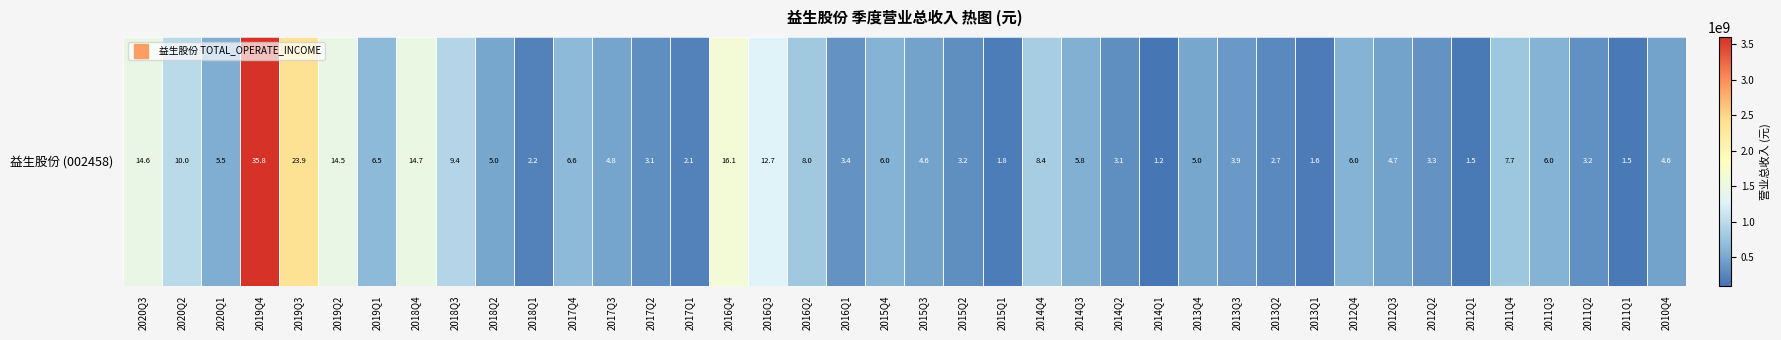

How many distinct data groups are displayed?

1